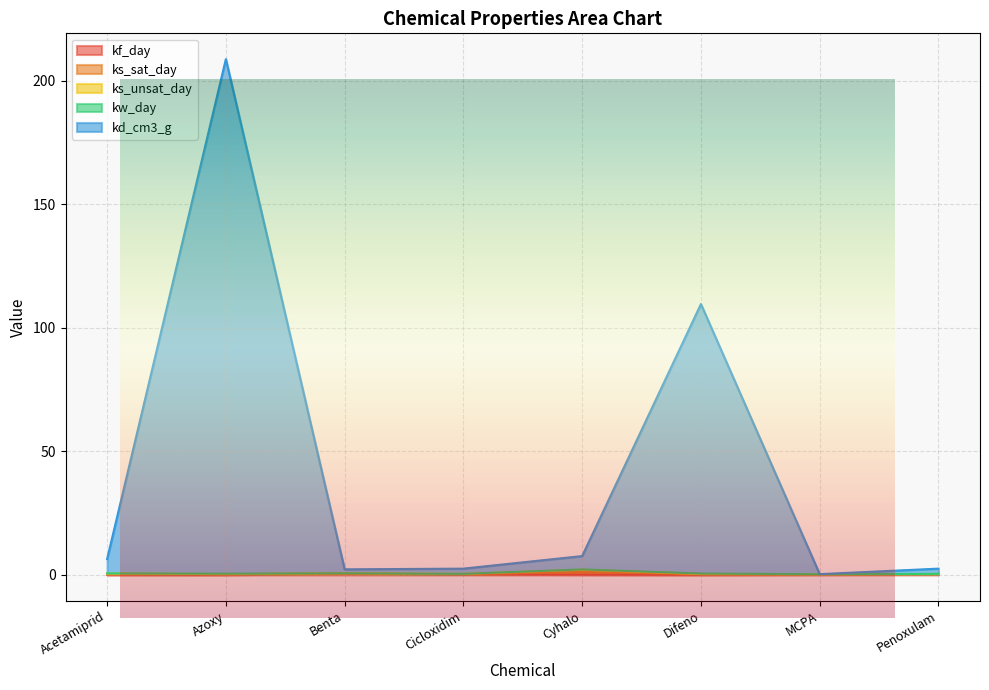

What position from the left is MCPA?

7